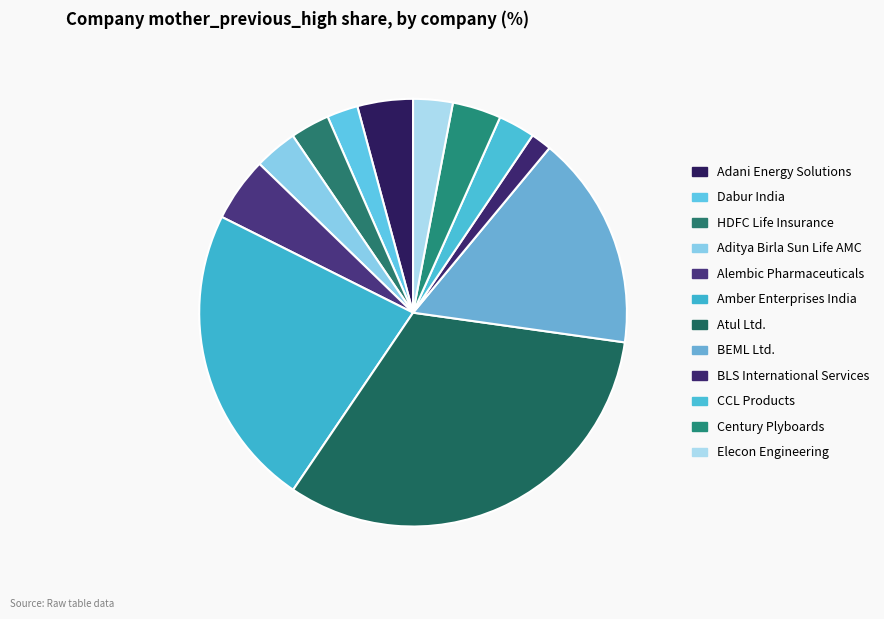

To the nearest percent, what portion does Amber Enterprises India represent?

23%